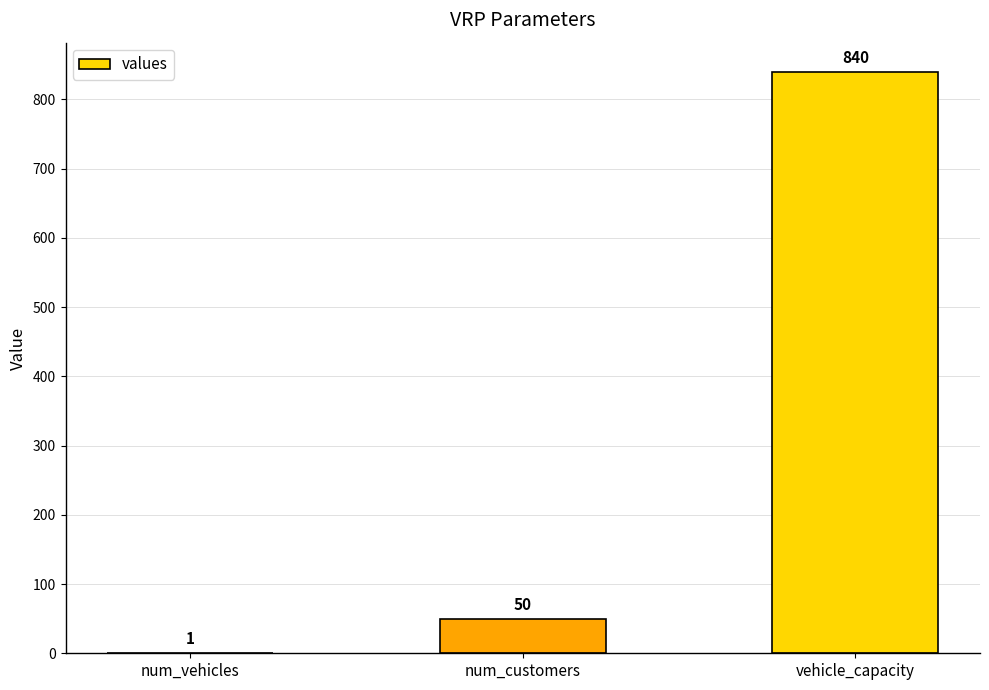

Are the bars grouped side by side (vs. stacked)?

No